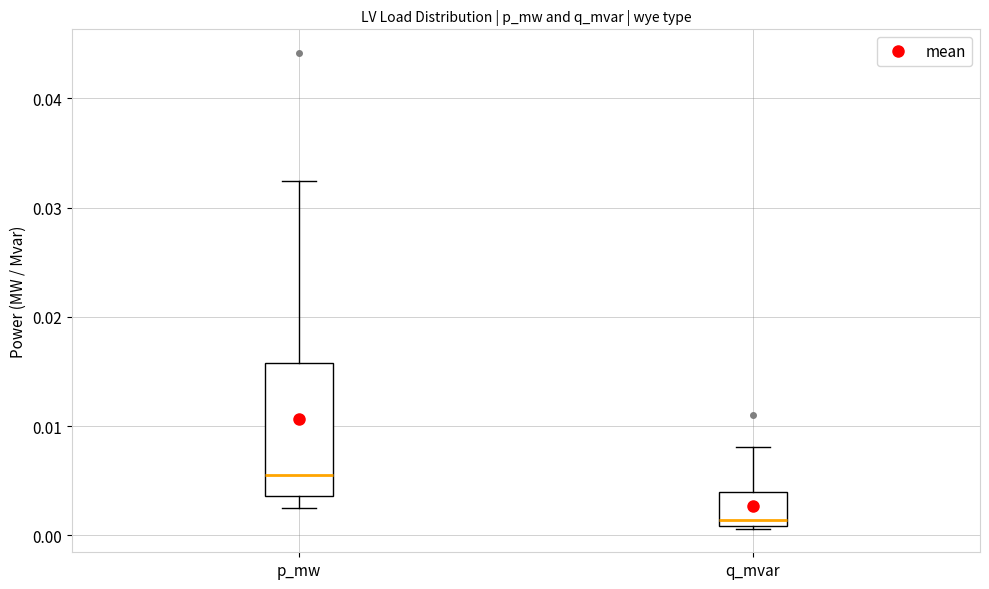

Where does the lower whisker of the box for p_mw end on the y-axis? The values are not printed on the chart, so give them approximately, as read against the axis.

0.003